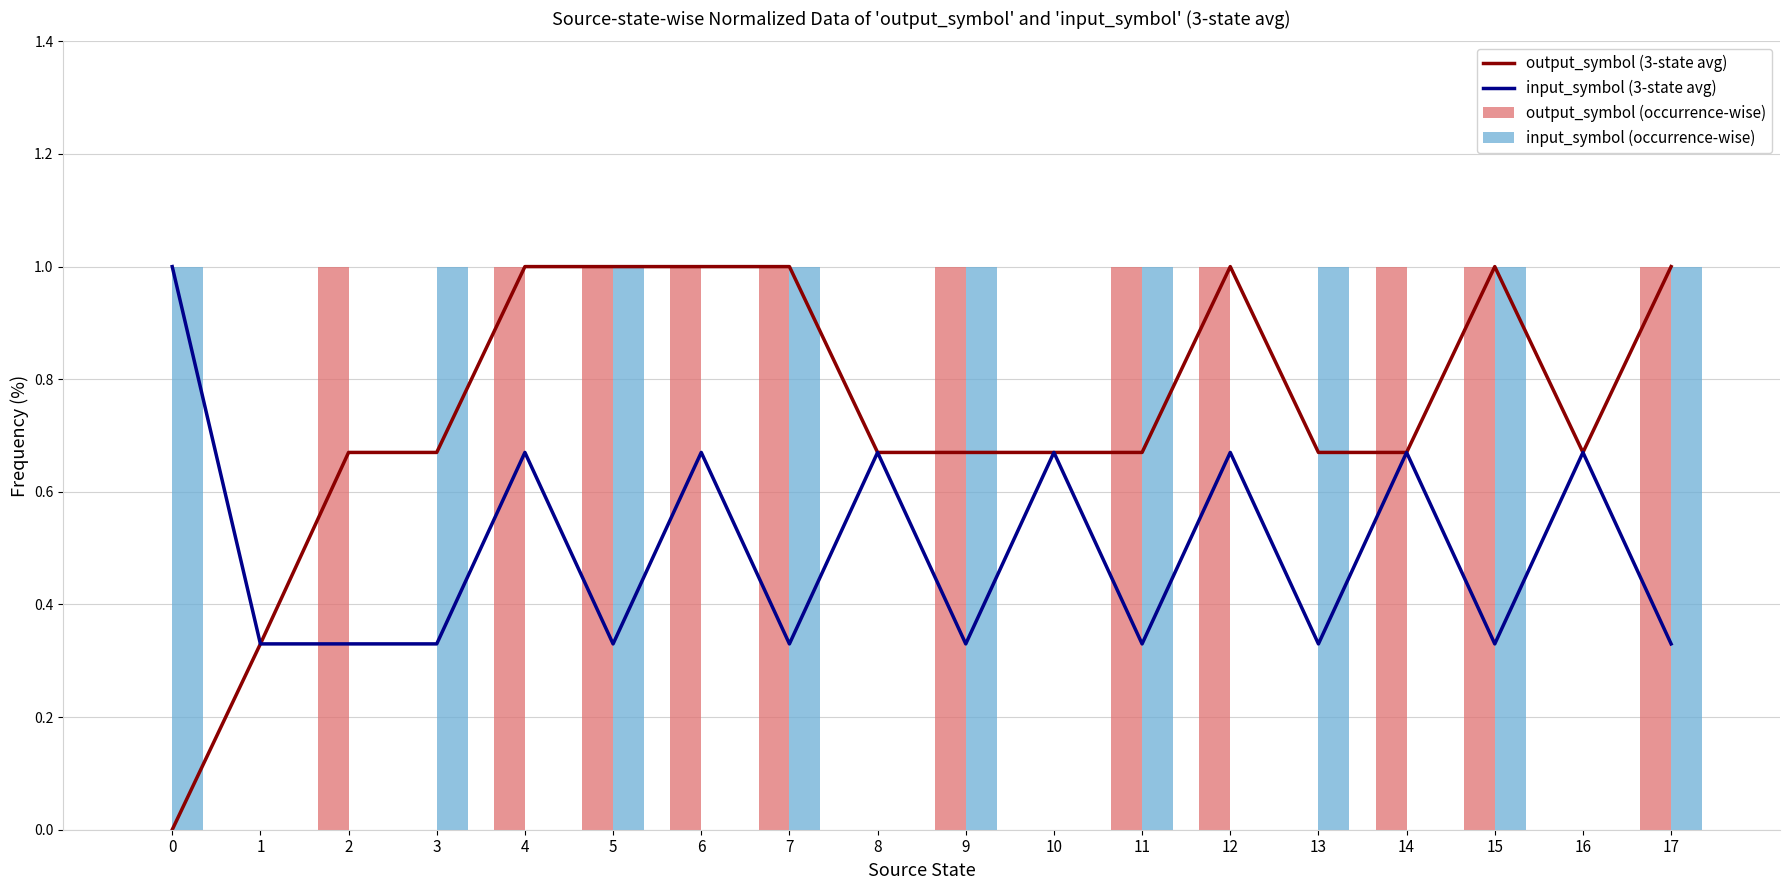

The output_symbol (3-state avg) series shows 0.0 at 0. True or false?

True